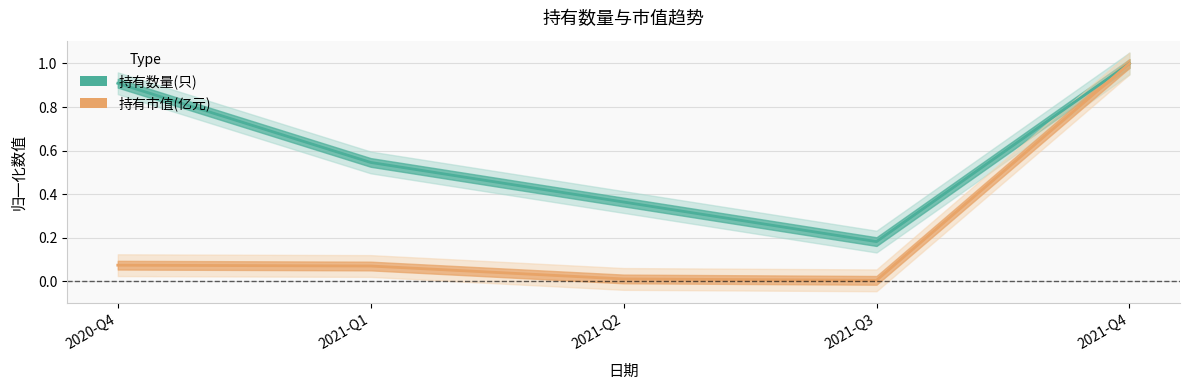

How many lines are shown in the chart?

2